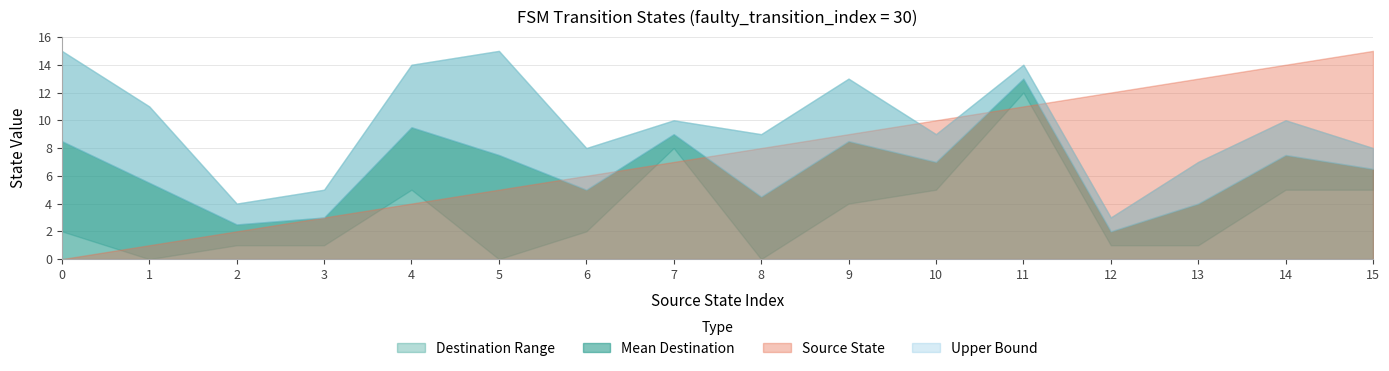

At which category does destination_state reach its first local valley?

1